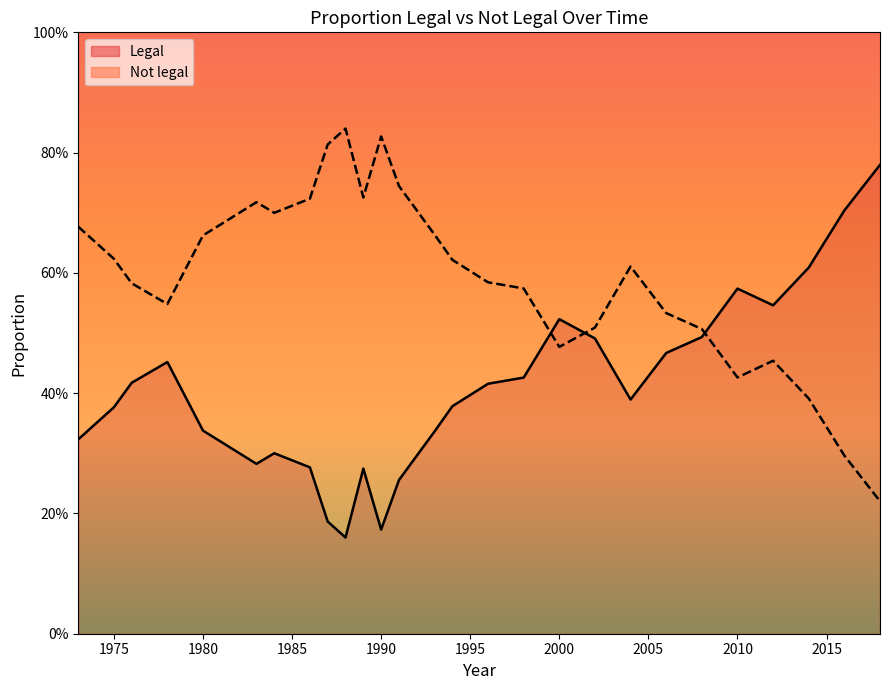

How many Not legal values are between 0 and 1?

27